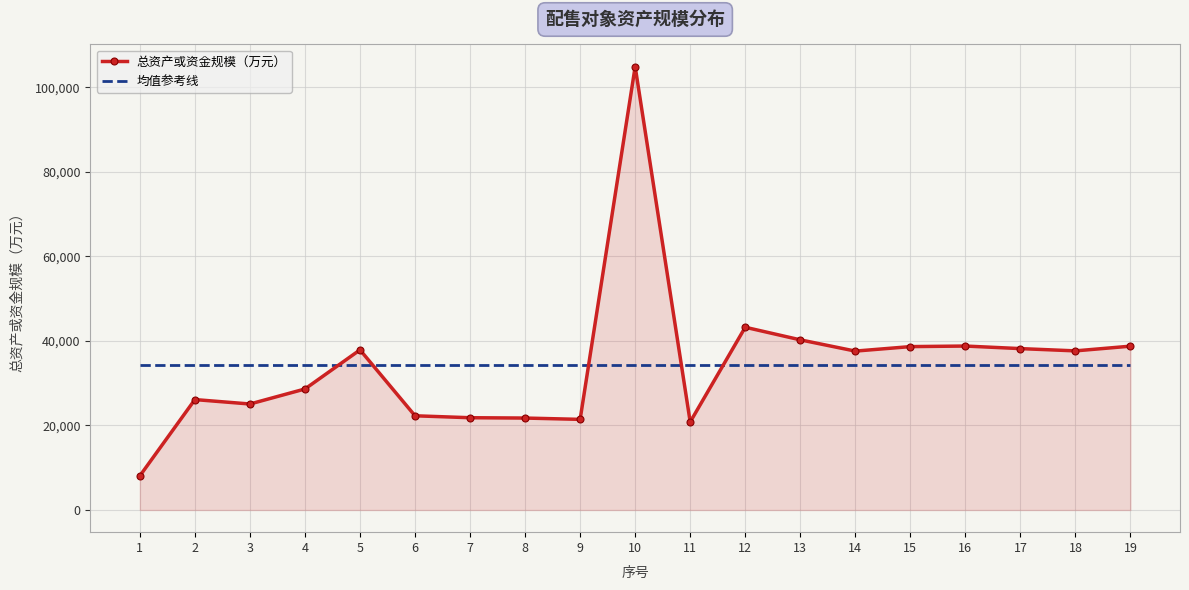

At which label is 总资产或资金规模（万元） closest to 56475?

12